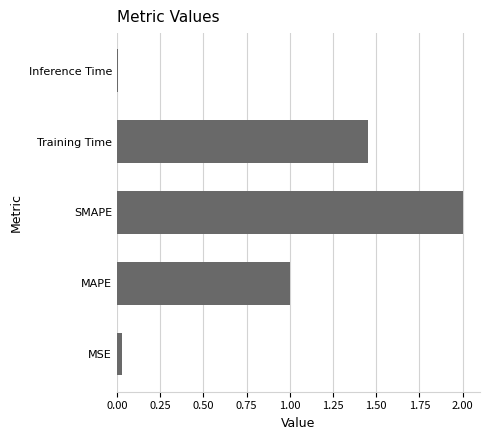

Rank the categories by value from highest to lowest.

SMAPE, Training Time, MAPE, MSE, Inference Time